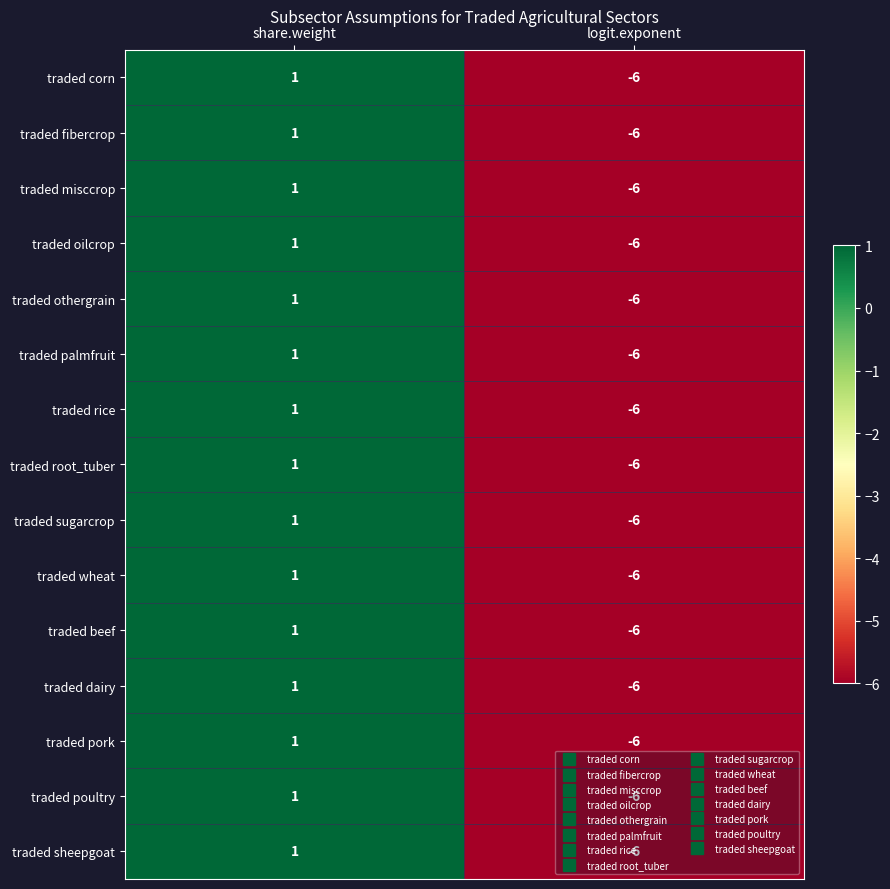

At which category is the sum across all series the highest?

share.weight